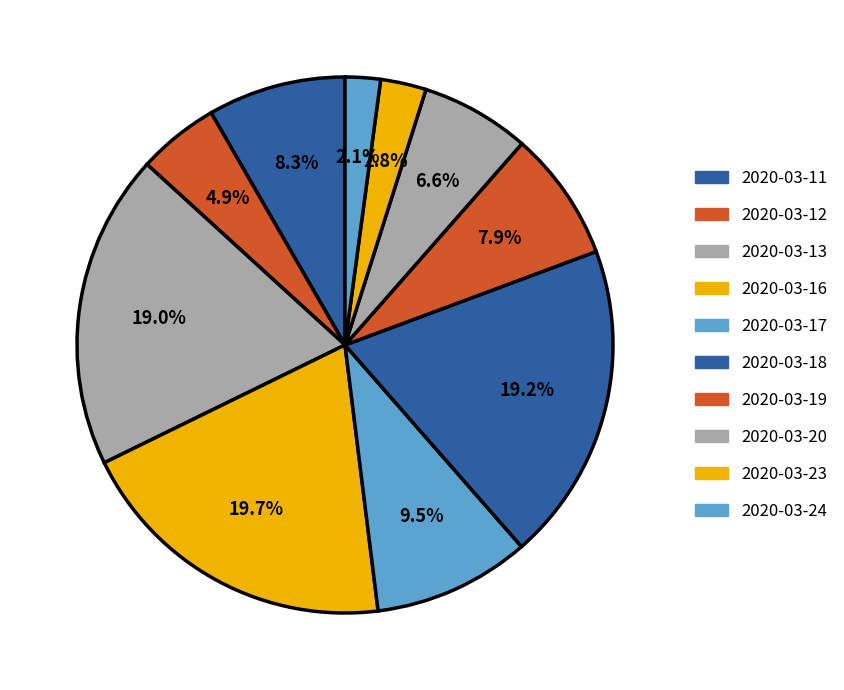

Count the number of slices in the pie.

10